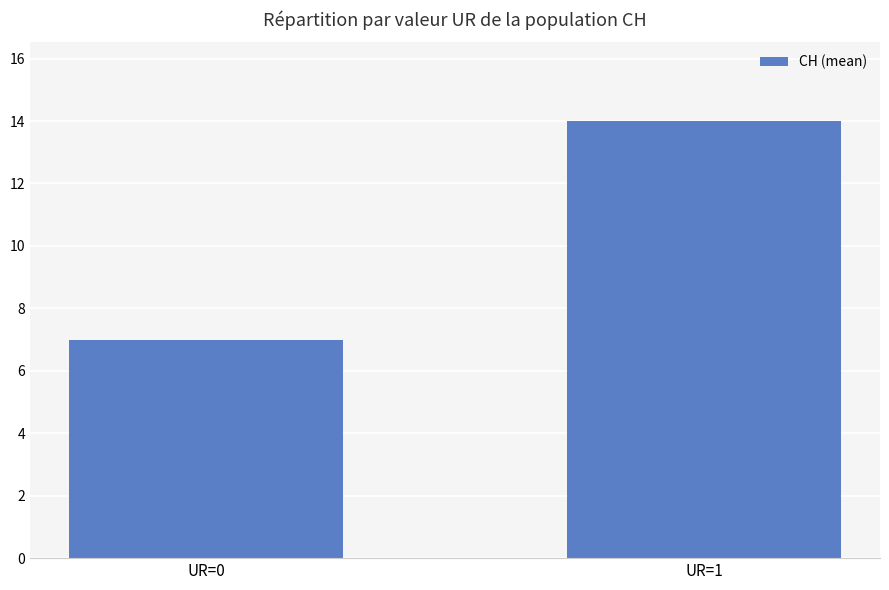

Between UR=0 and UR=1, which is larger?

UR=1